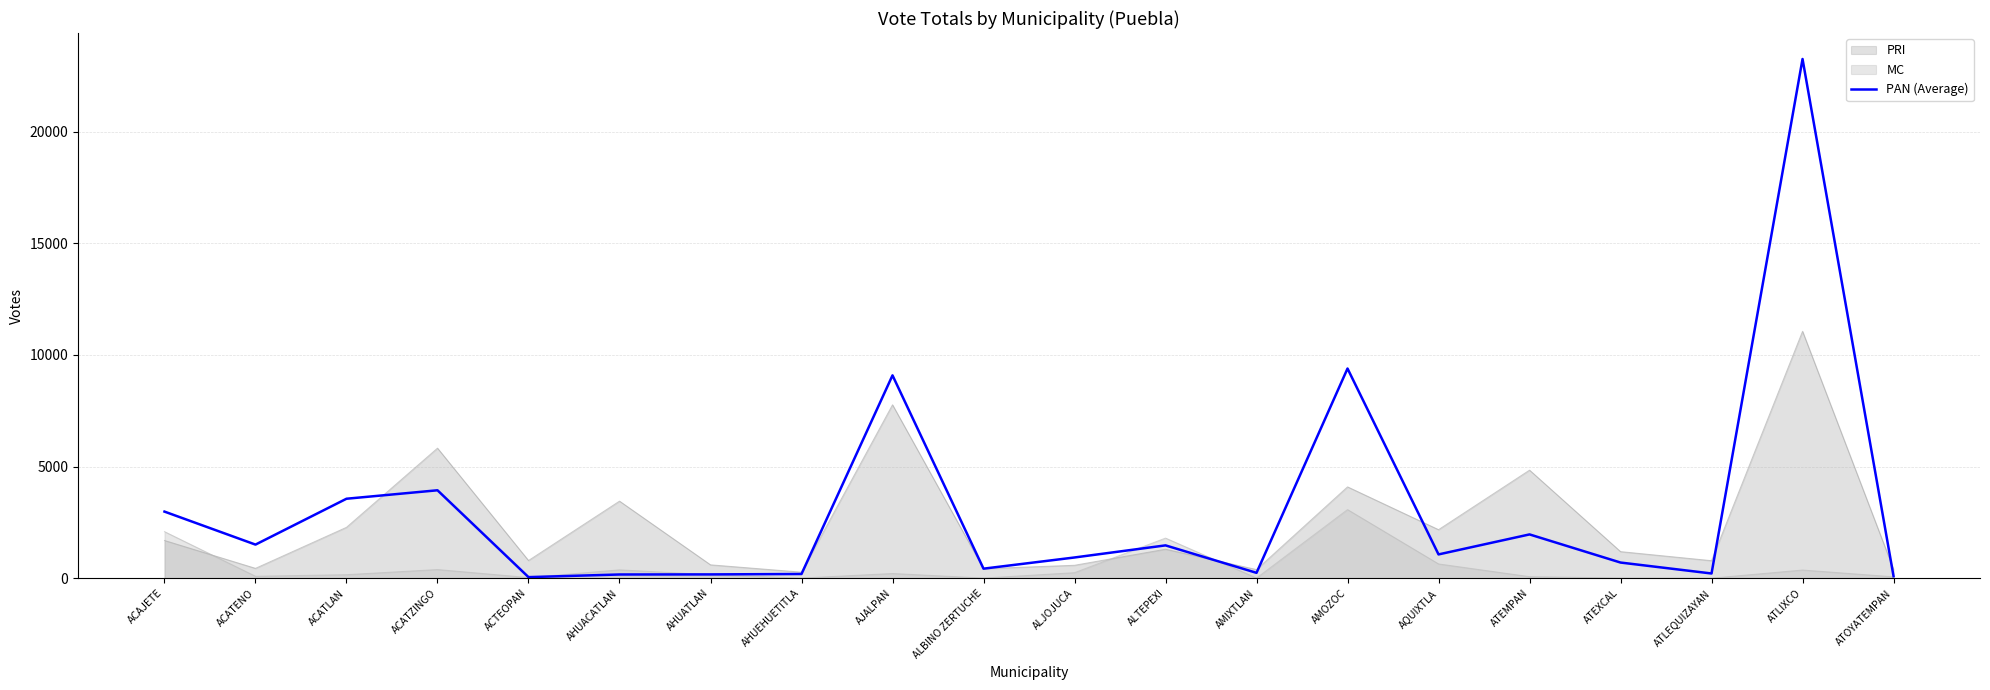

The chart shows a value of 1472 at ALTEPEXI. True or false?

True